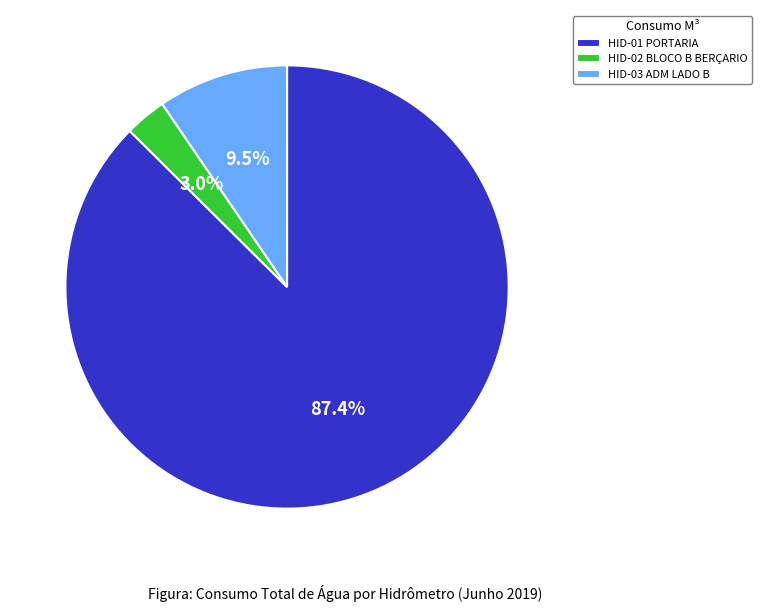

Which slice is the smallest?

HID-02 BLOCO B BERÇARIO